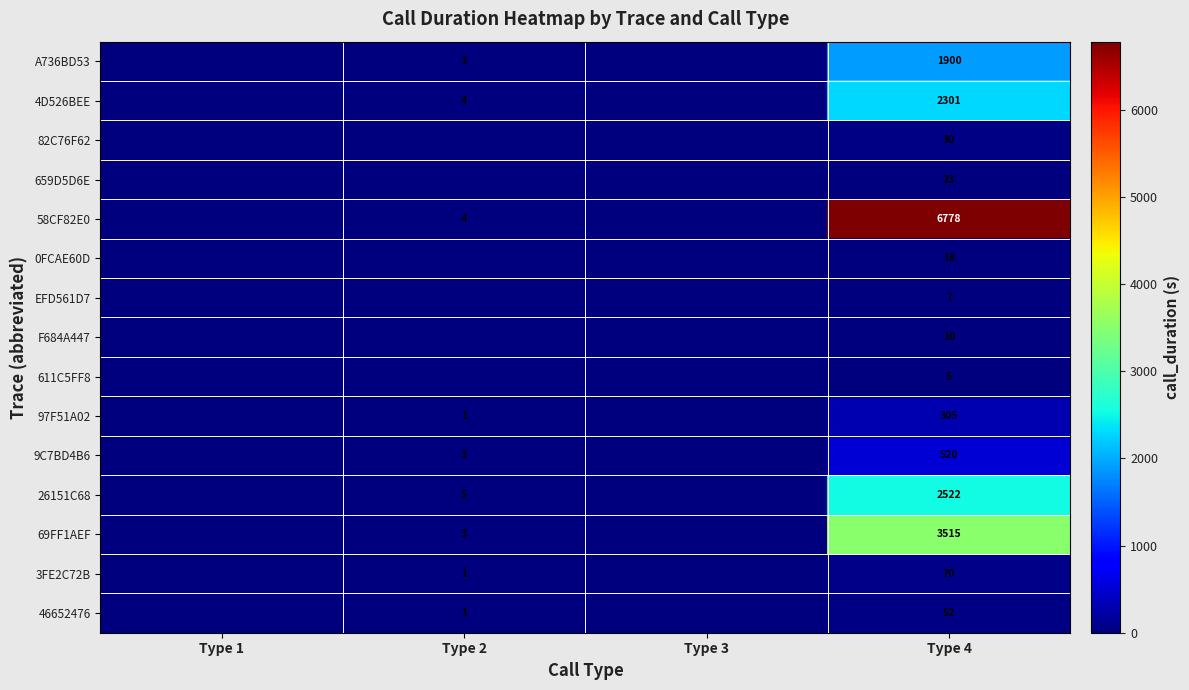

What is the difference between the highest and lowest values at Type 4?

6773